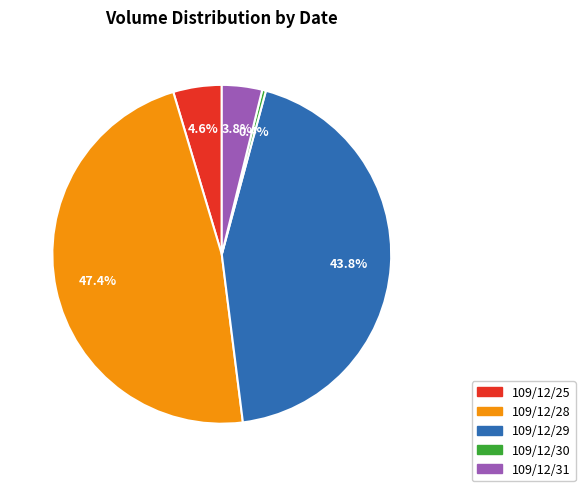

Rank the categories by value from highest to lowest.

109/12/28, 109/12/29, 109/12/25, 109/12/31, 109/12/30